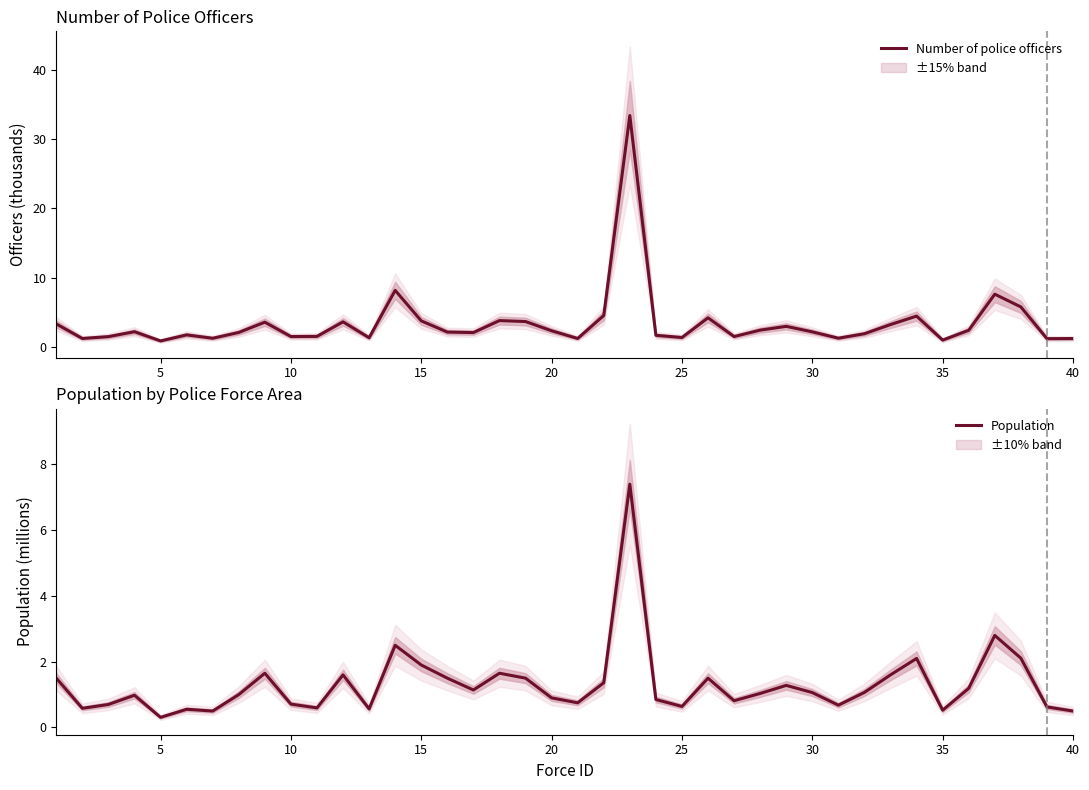

What is the difference between the maximum and second lowest values in the Number of police officers series?

32.4